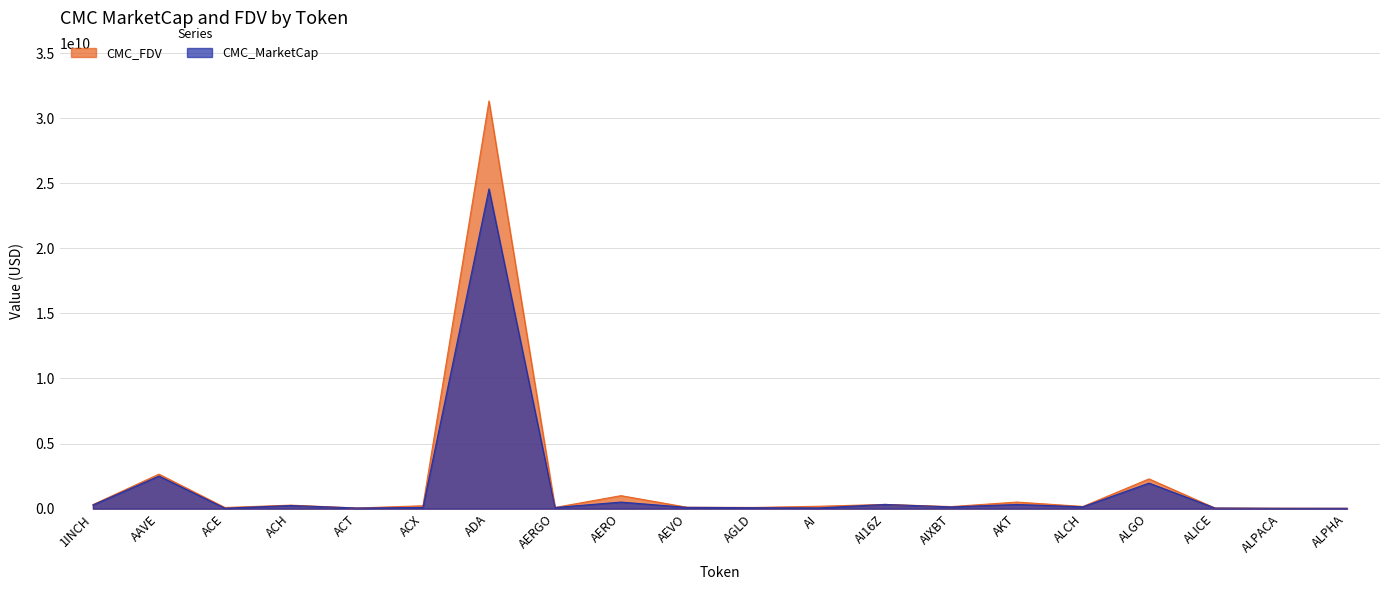

Rank the series by their average value, from lowest to highest.

CMC_MarketCap, CMC_FDV